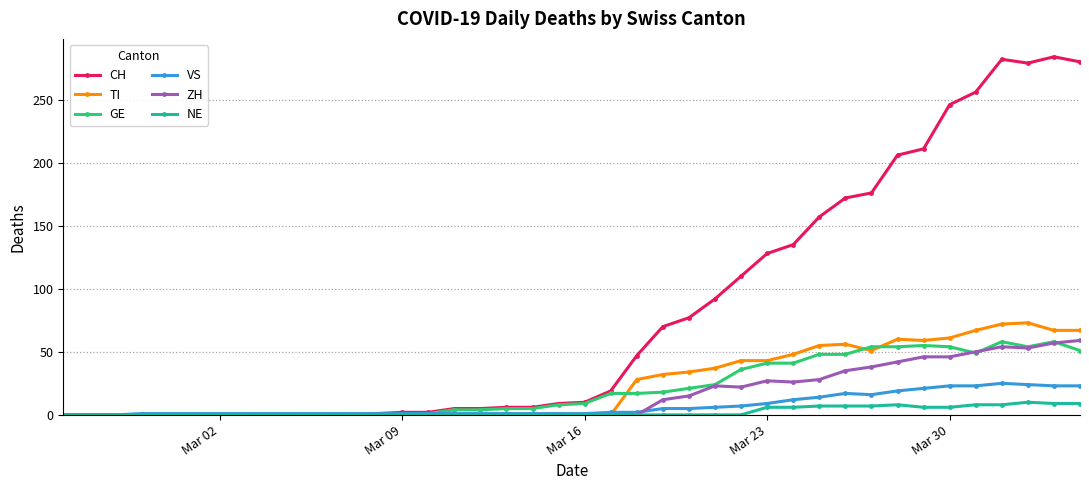

True or false: TI has more than 1 points higher than both neighbors.

True